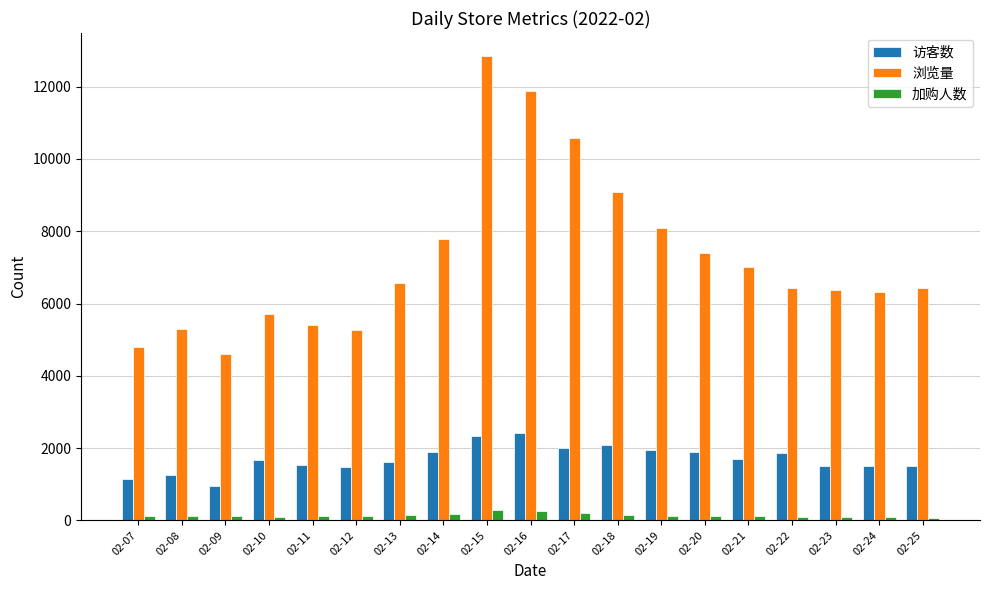

What is the highest value of the 加购人数 series?

286